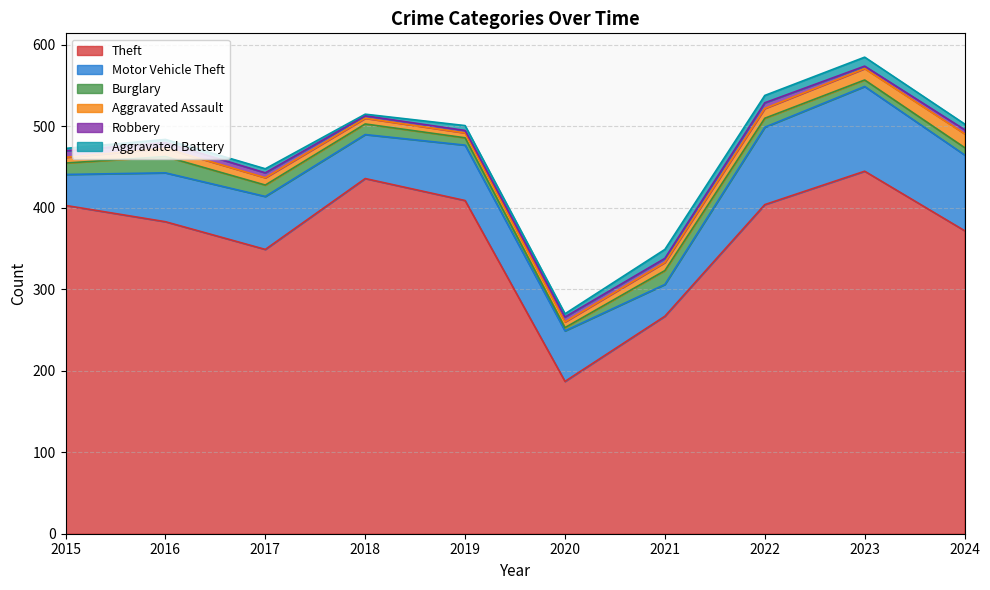

True or false: Burglary and Motor Vehicle Theft intersect in this chart.

False